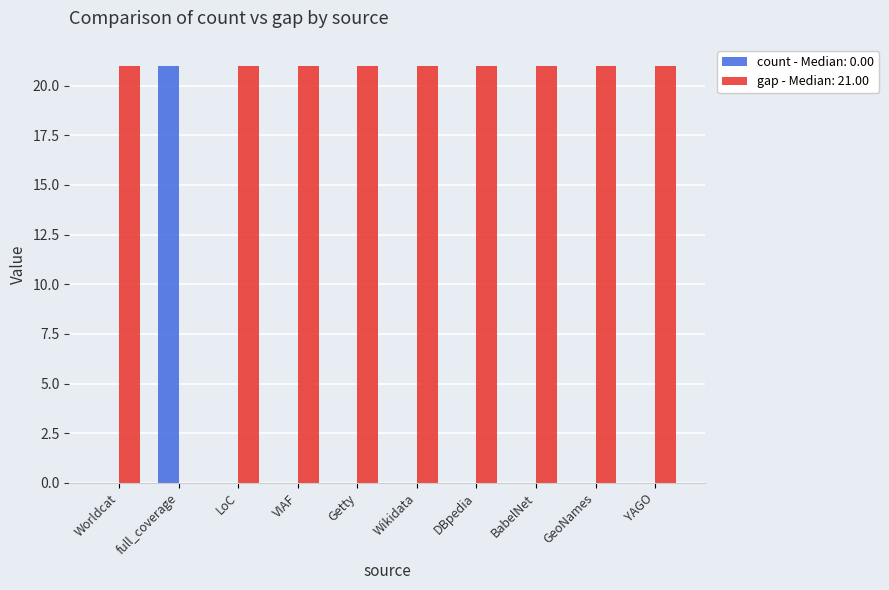

What is the greatest value displayed?

21